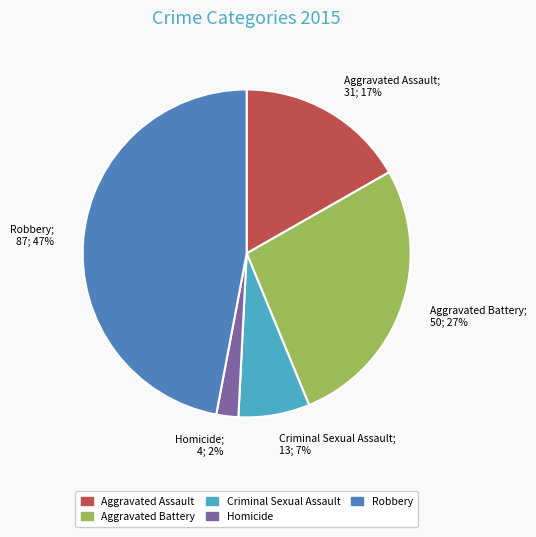

The Homicide slice represents 15% of the pie. True or false?

False